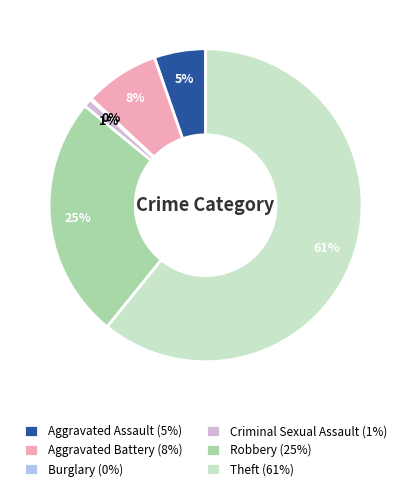

Approximately how many times larger is the value at Criminal Sexual Assault compared to Aggravated Assault?

0.2